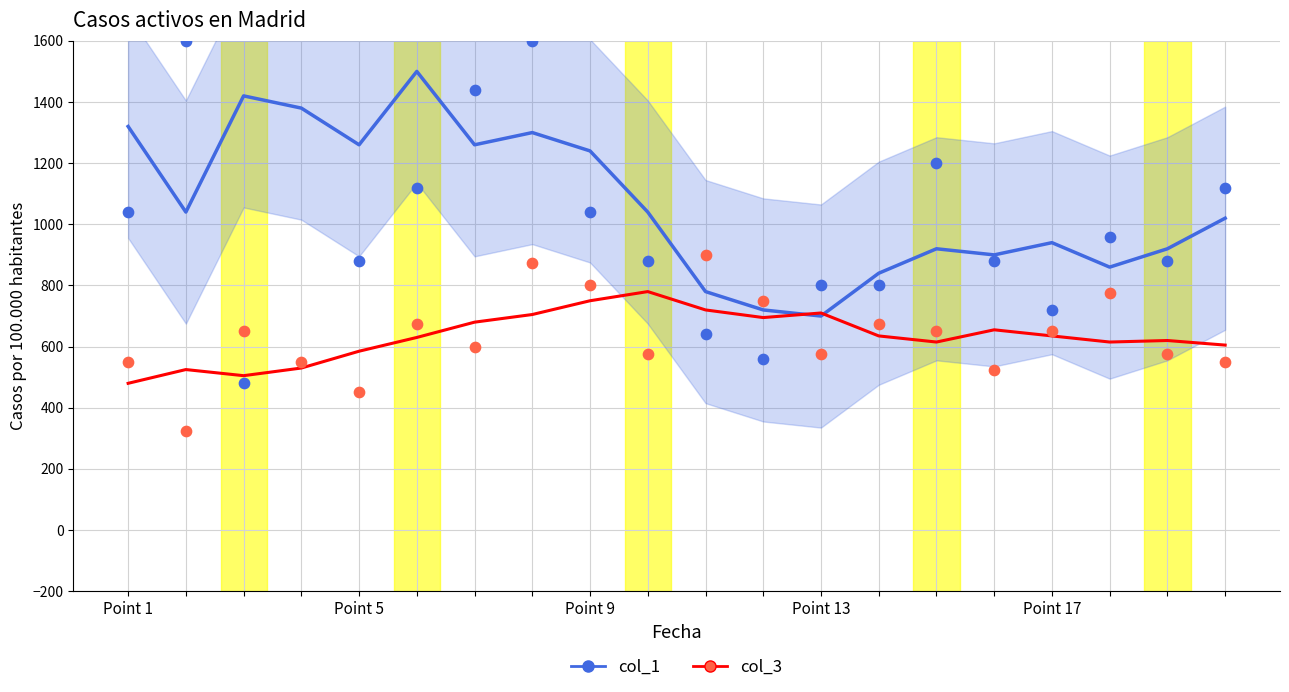

Is the value of col_3 at 6 greater than the value of col_3 (smooth) at 10?

No